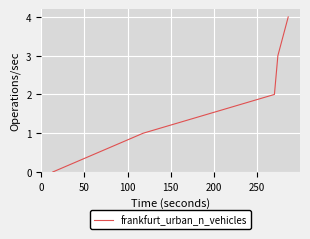

True or false: there are more than 0 points higher than both neighbors.

False